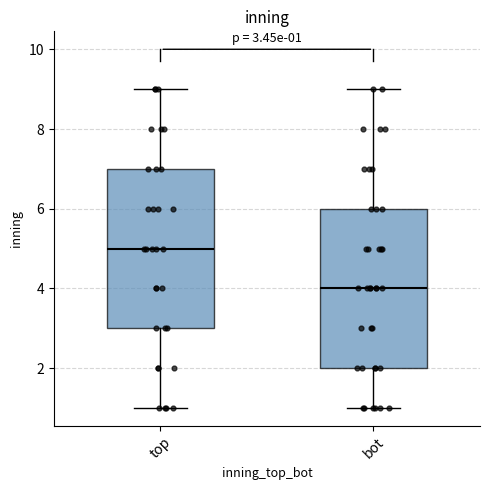

Which box has the highest median line?

top